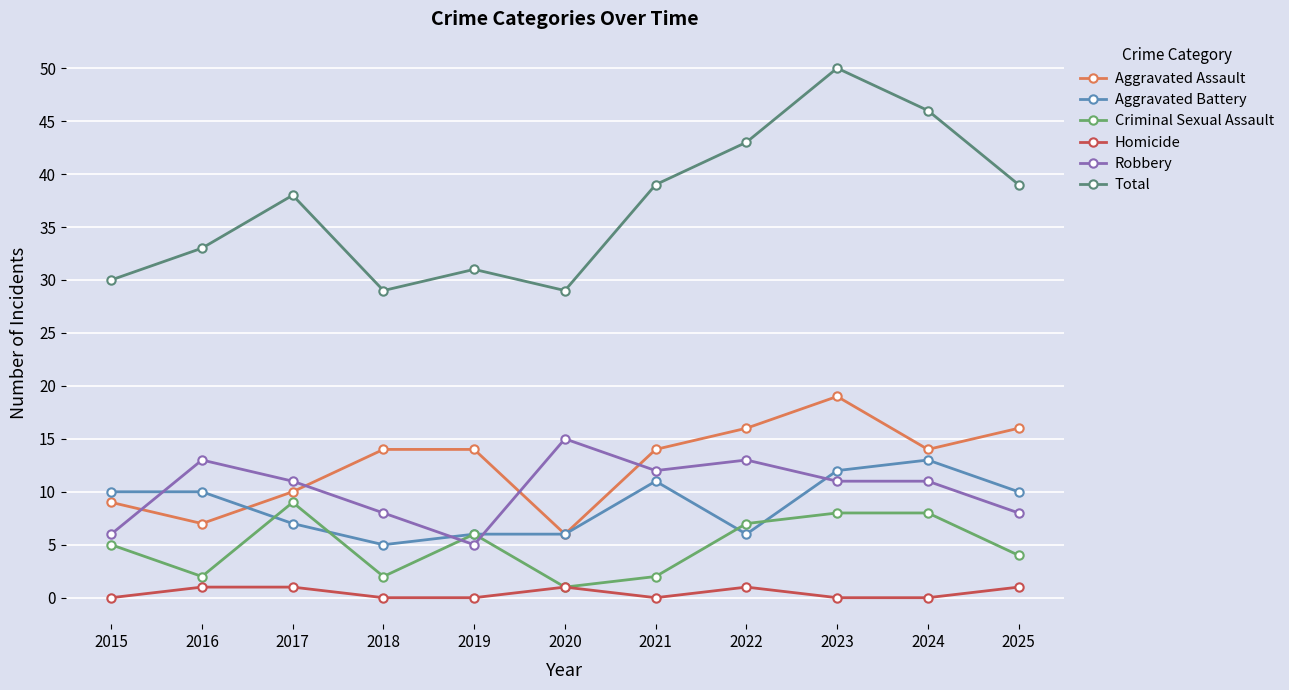

Which series ends up on top after the final intersection of Robbery and Aggravated Assault?

Aggravated Assault